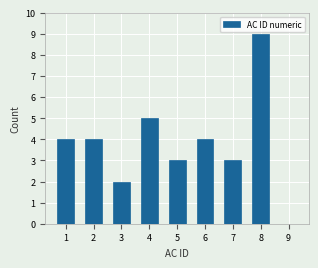

Reading left to right, transcribe all the data shown in this chart.

1=4	2=4	3=2	4=5	5=3	6=4	7=3	8=9	9=0